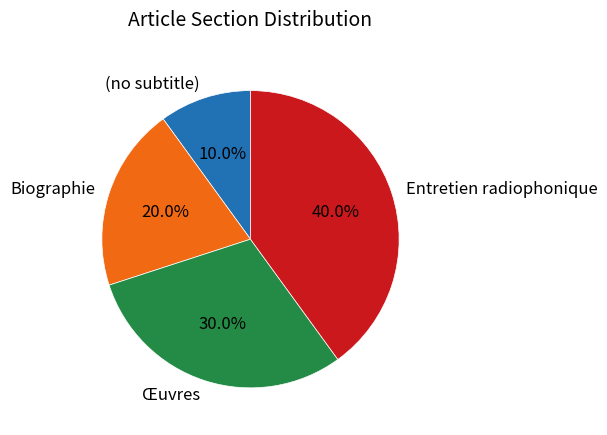

What is the smallest slice in the pie chart?

(no subtitle)